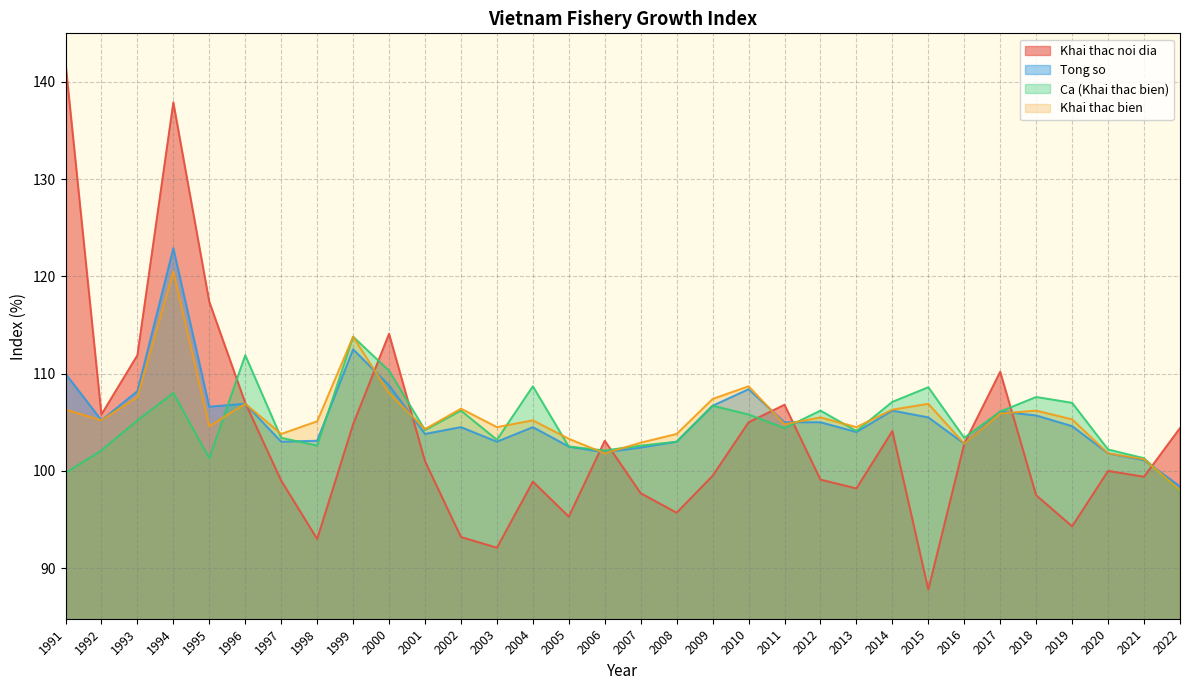

Reading right to left, what are all the values shown in this chart?

Khai thac noi dia: 2022=104.4	2021=99.4	2020=100.0	2019=94.3	2018=97.5	2017=110.2	2016=102.8	2015=87.8	2014=104.1	2013=98.2	2012=99.1	2011=106.8	2010=105.0	2009=99.5	2008=95.7	2007=97.7	2006=103.1	2005=95.3	2004=98.9	2003=92.1	2002=93.2	2001=101.0	2000=114.1	1999=104.8	1998=93.0	1997=99.0	1996=107.0	1995=117.4	1994=137.9	1993=111.9	1992=105.8	1991=142.0
Tong so: 2022=98.4	2021=101.1	2020=101.8	2019=104.6	2018=105.7	2017=106.1	2016=102.8	2015=105.5	2014=106.2	2013=104.0	2012=105.0	2011=105.0	2010=108.4	2009=106.7	2008=103.0	2007=102.4	2006=101.9	2005=102.5	2004=104.5	2003=103.0	2002=104.5	2001=103.8	2000=108.8	1999=112.5	1998=103.1	1997=103.0	1996=106.9	1995=106.6	1994=122.9	1993=108.2	1992=105.2	1991=110.0
Ca (Khai thac bien): 2022=97.9	2021=101.3	2020=102.2	2019=107.0	2018=107.6	2017=106.1	2016=103.4	2015=108.6	2014=107.1	2013=104.1	2012=106.2	2011=104.4	2010=105.8	2009=106.7	2008=103.0	2007=102.6	2006=102.1	2005=102.5	2004=108.7	2003=103.2	2002=106.2	2001=104.2	2000=110.3	1999=113.8	1998=102.6	1997=103.4	1996=111.9	1995=101.3	1994=108.0	1993=105.2	1992=102.1	1991=99.8
Khai thac bien: 2022=98.0	2021=101.2	2020=101.8	2019=105.3	2018=106.2	2017=105.9	2016=102.8	2015=106.9	2014=106.3	2013=104.5	2012=105.5	2011=104.8	2010=108.7	2009=107.4	2008=103.8	2007=102.9	2006=101.8	2005=103.3	2004=105.2	2003=104.5	2002=106.4	2001=104.3	2000=108.0	1999=113.8	1998=105.1	1997=103.8	1996=106.9	1995=104.6	1994=120.5	1993=107.6	1992=105.2	1991=106.3